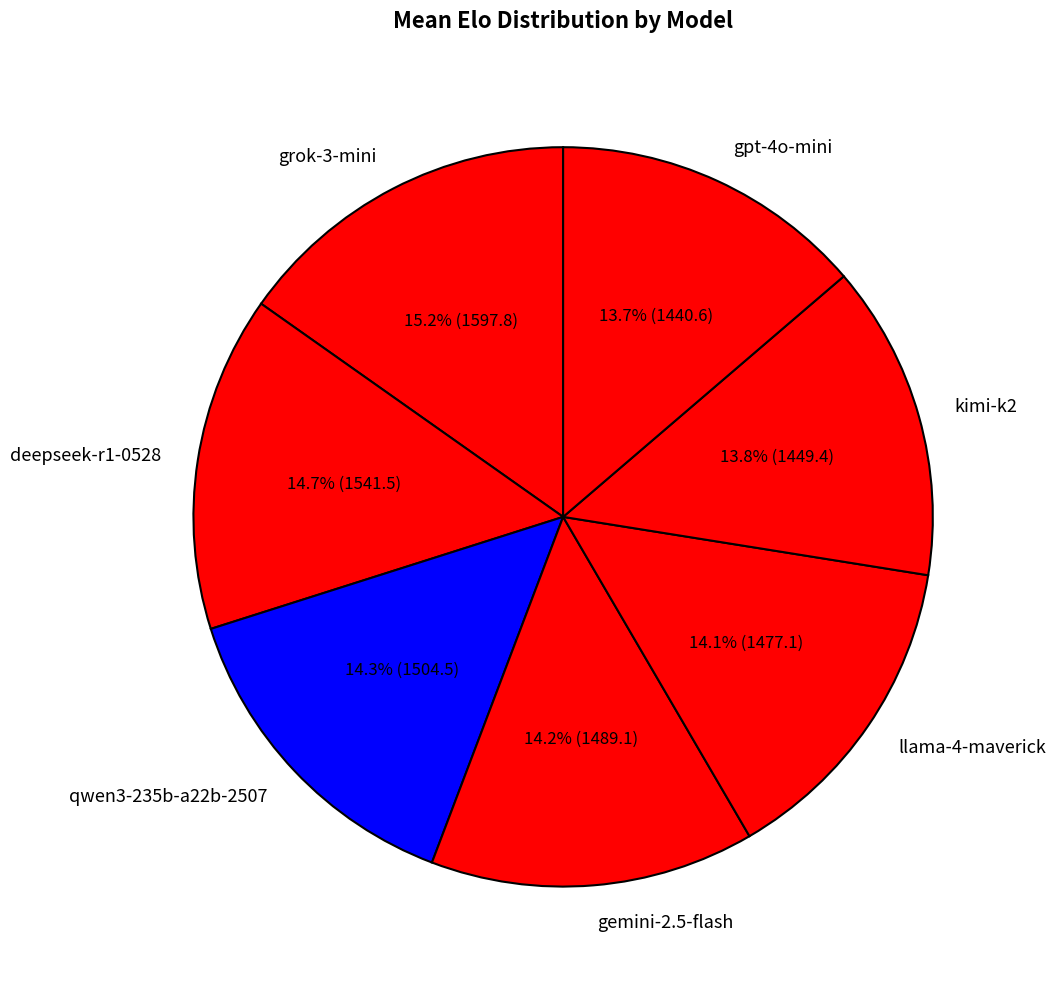

What is the total percentage of gemini-2.5-flash and qwen3-235b-a22b-2507?

28.5%